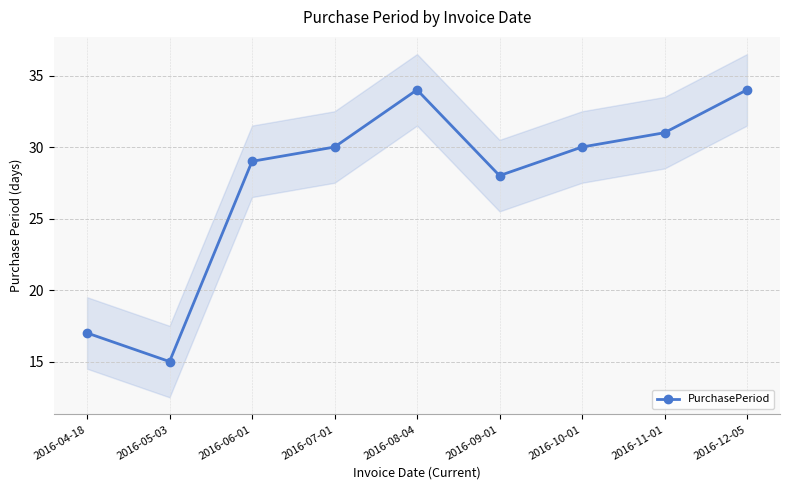

What is the change in value from 2016-11-01 to 2016-12-05?

+3